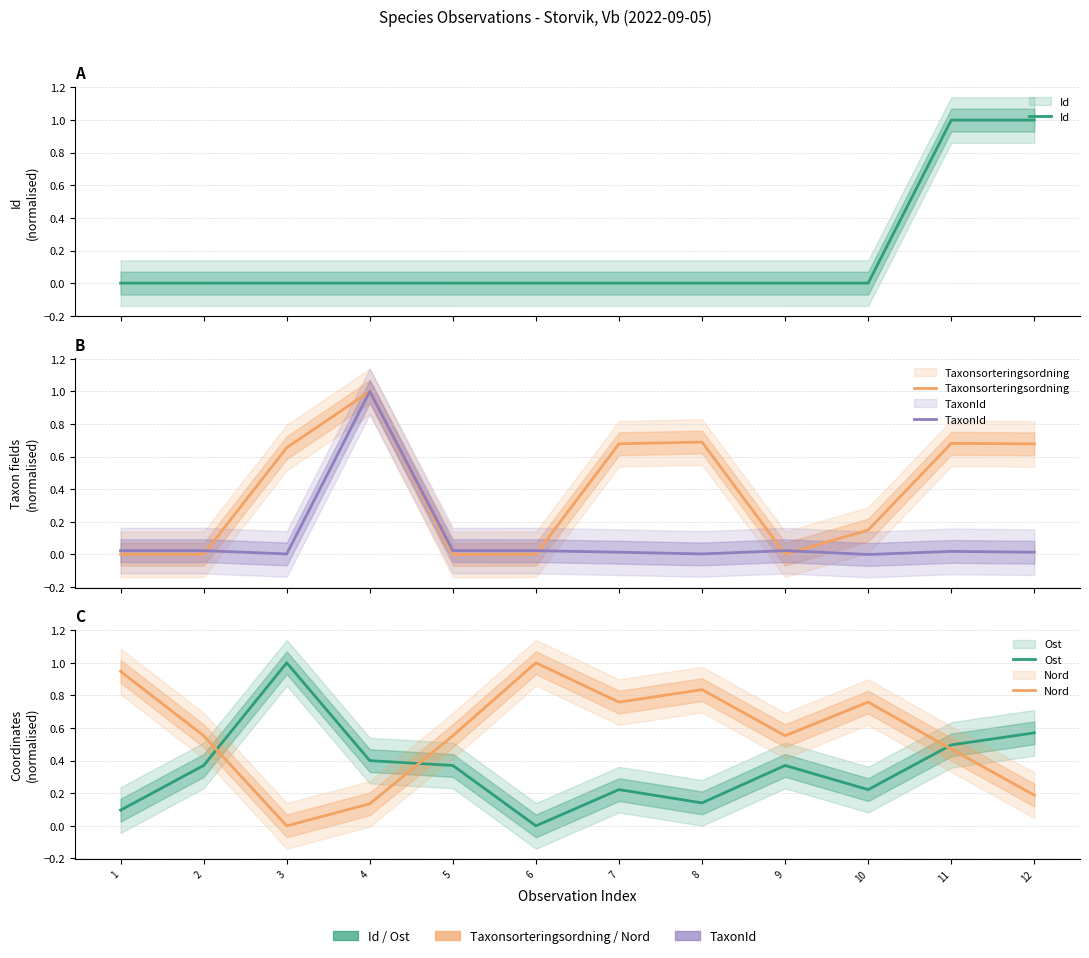

After their last crossing, which series has the higher values: TaxonId or Taxonsorteringsordning?

Taxonsorteringsordning